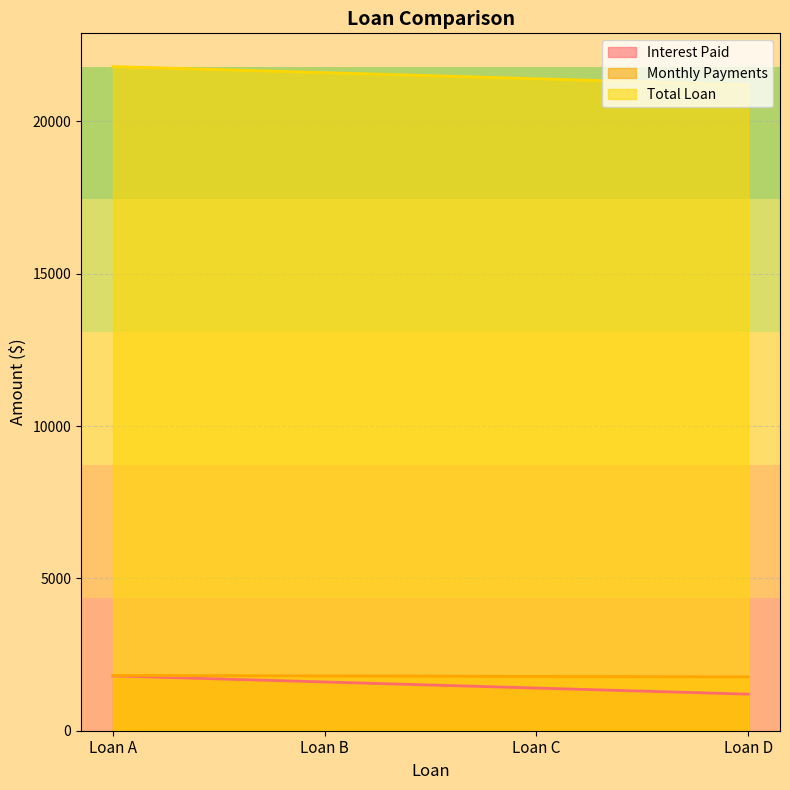

What is the sum of the Total Loan values at Loan A and Loan D?

43000.0